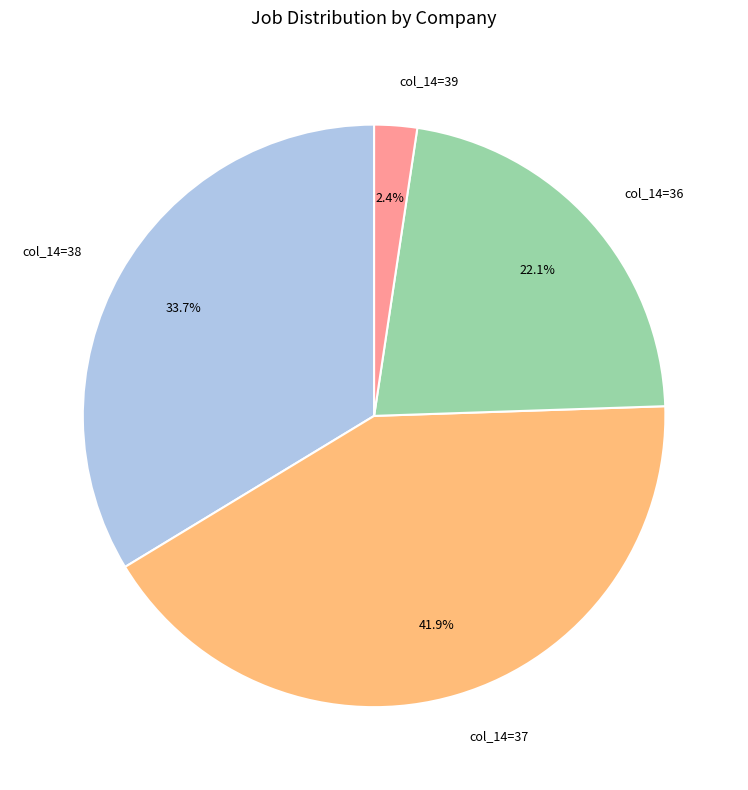

Which has a higher value, col_14=38 or col_14=39?

col_14=38